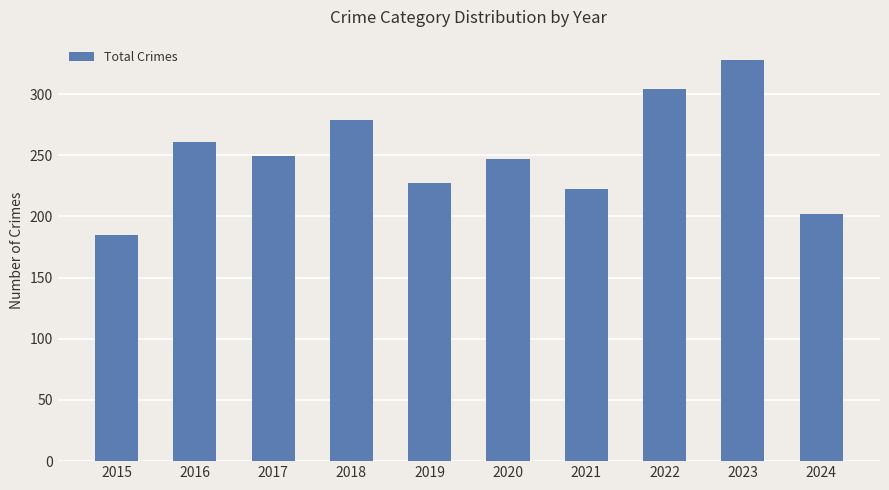

Reading right to left, list all the values displayed in this chart.

2024=202	2023=328	2022=304	2021=222	2020=247	2019=227	2018=279	2017=249	2016=261	2015=185